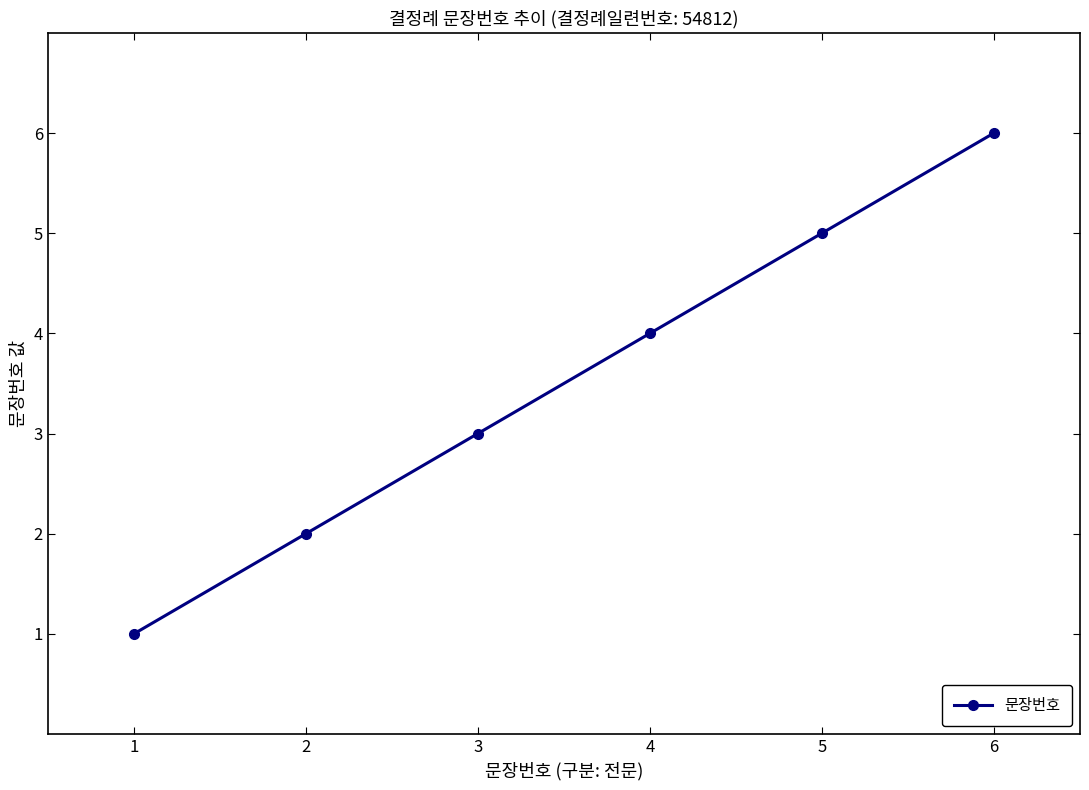

What is the change in value from 5 to 6?

+1